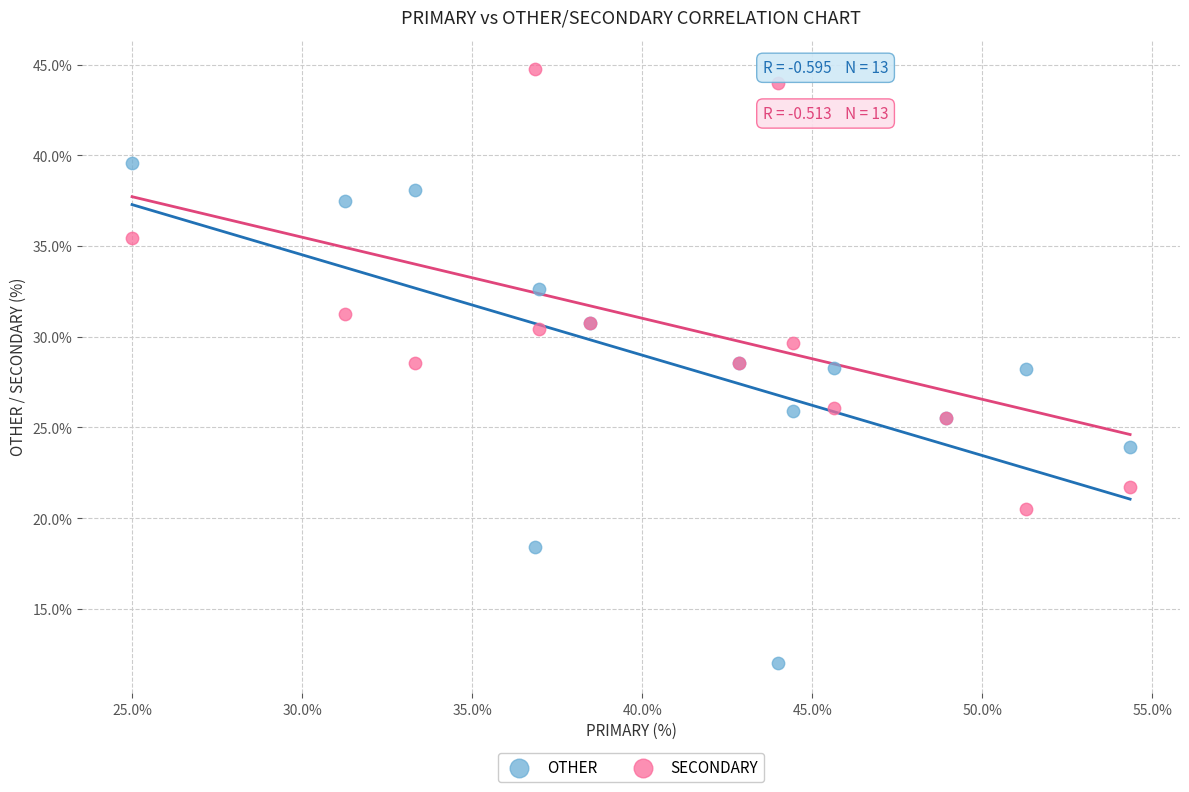

Which series reaches the minimum Y coordinate?

OTHER